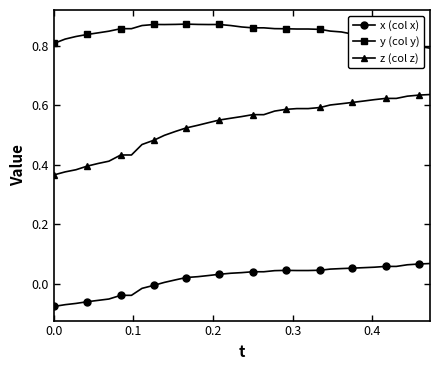

Does the chart display data point markers on the line(s)?

Yes